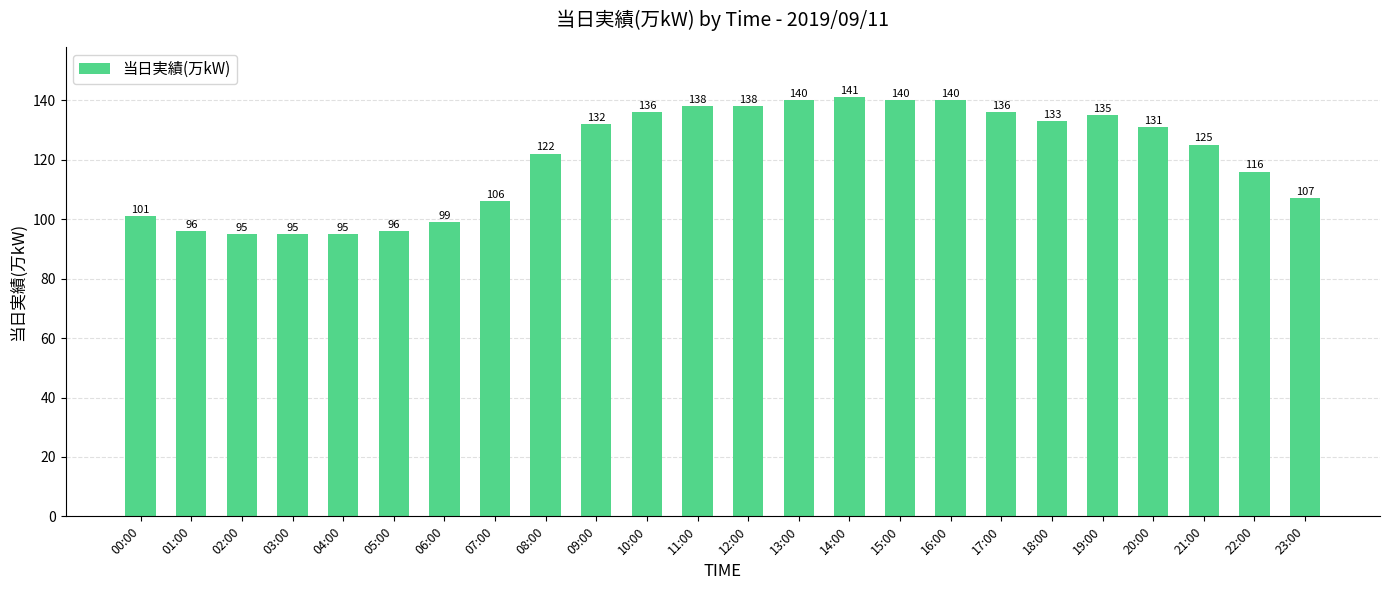

Where is the data nearest to the value 118?

22:00